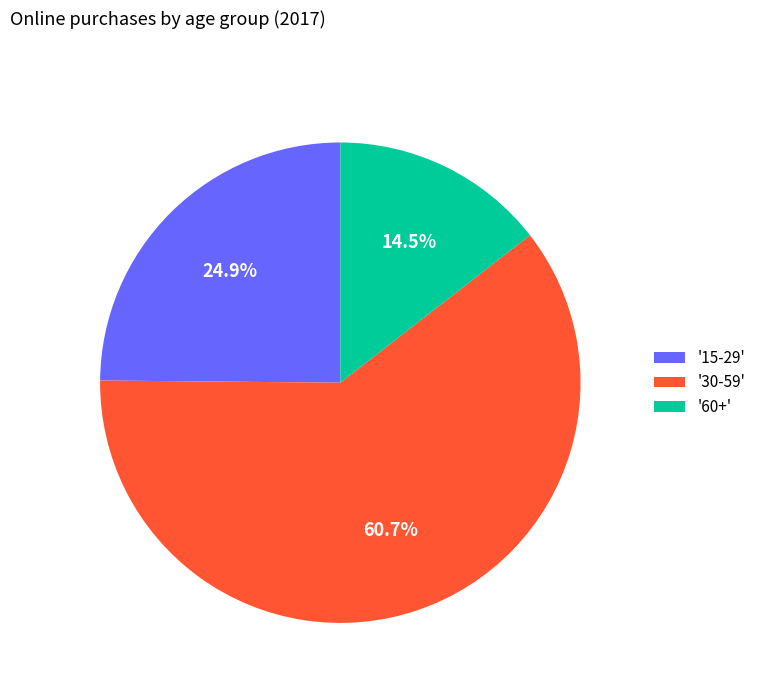

Which category accounts for the majority?

'30-59'